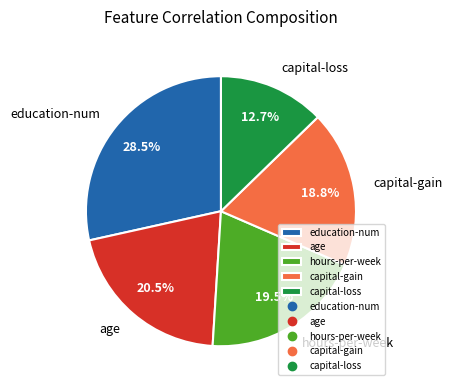

To the nearest percent, what percentage of the pie is capital-loss?

13%